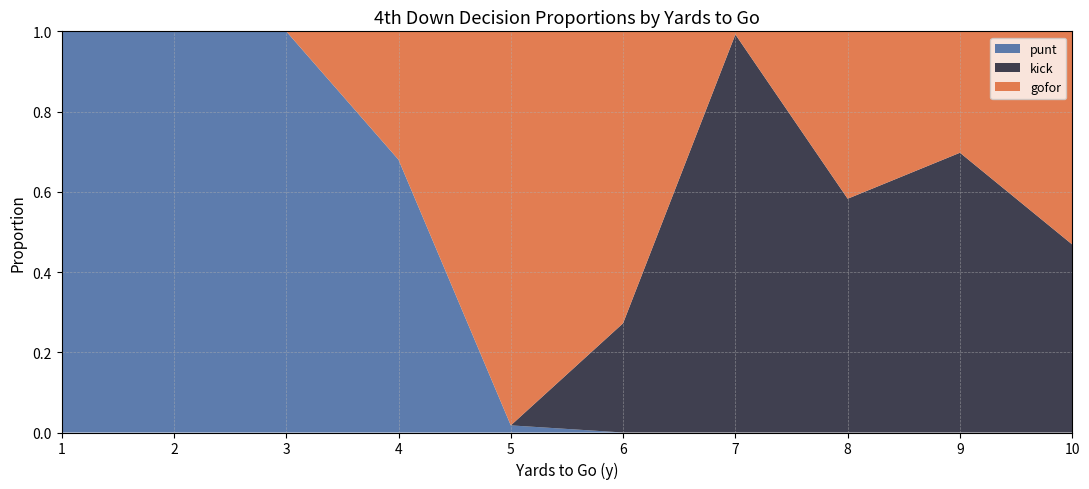

Is it true that punt equals 0.0 at 7?

True